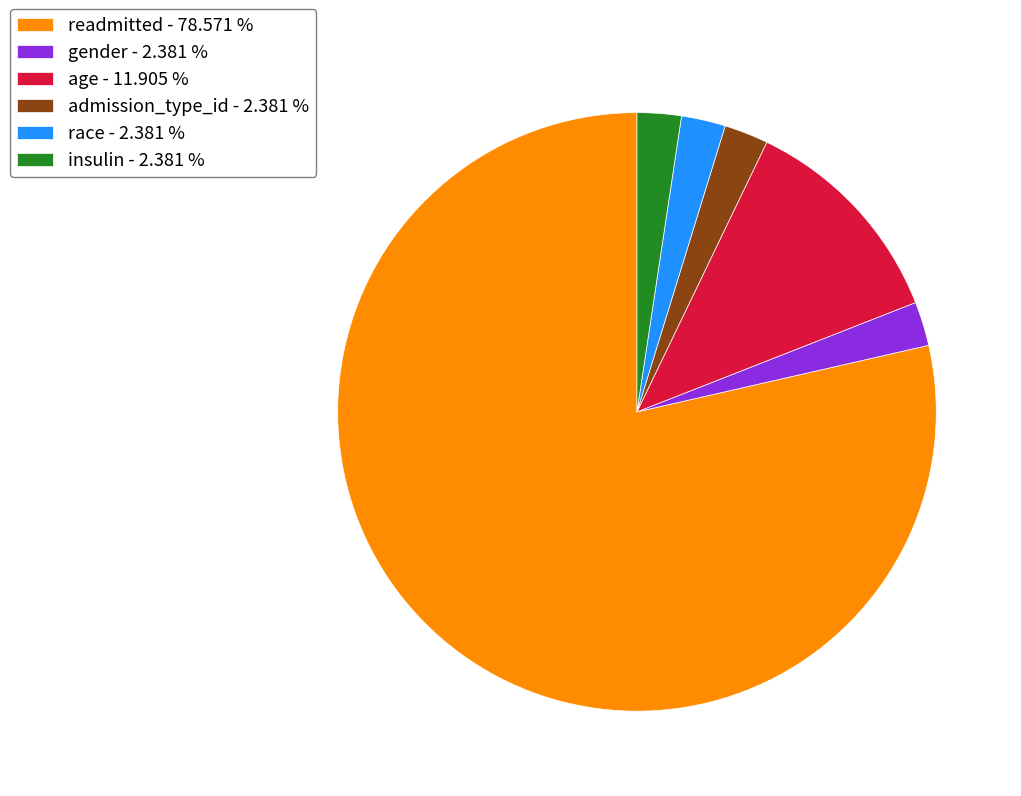

What is the ratio of the value at readmitted - 78.571 % to the value at gender - 2.381 %?

33.0